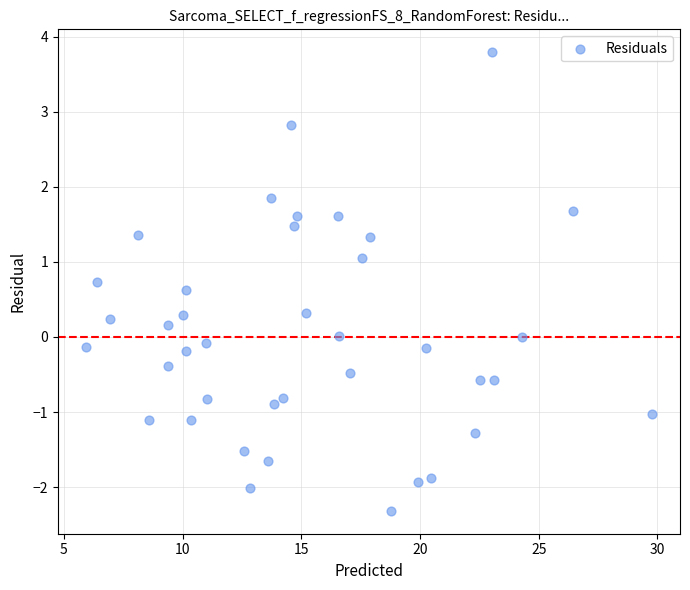

What is the range of X values (max minus min)?

23.8